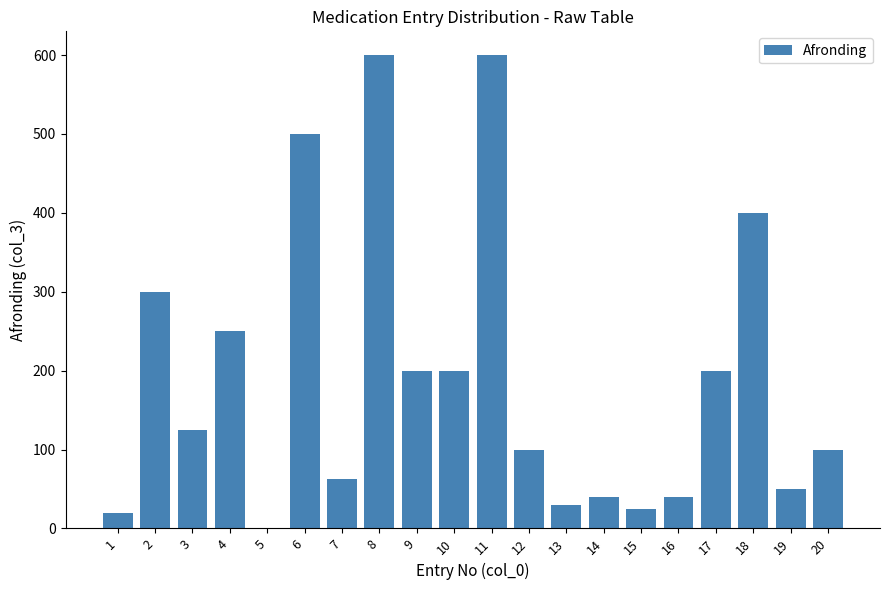

True or false: the data shows 158.2 at 20.

False